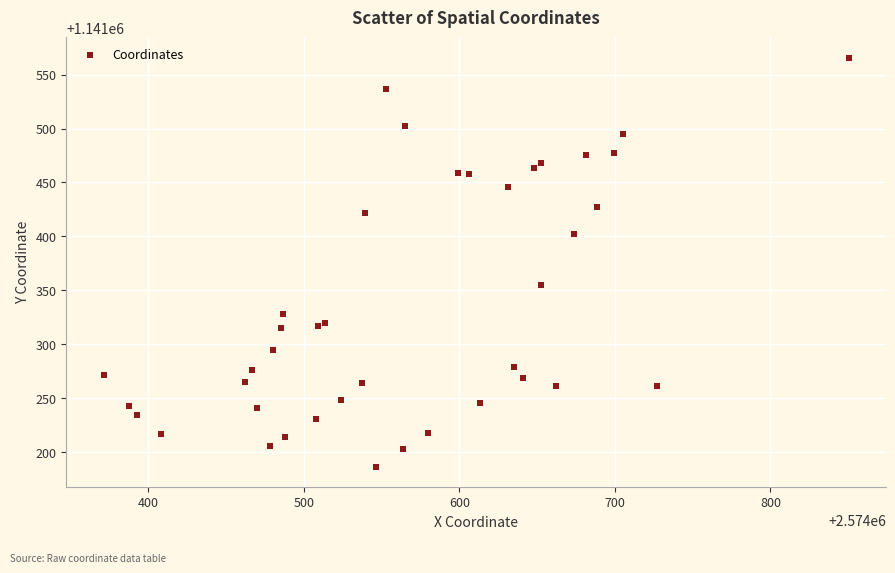

What Y value in the scatter plot is closest to 1141376?

1141354.6